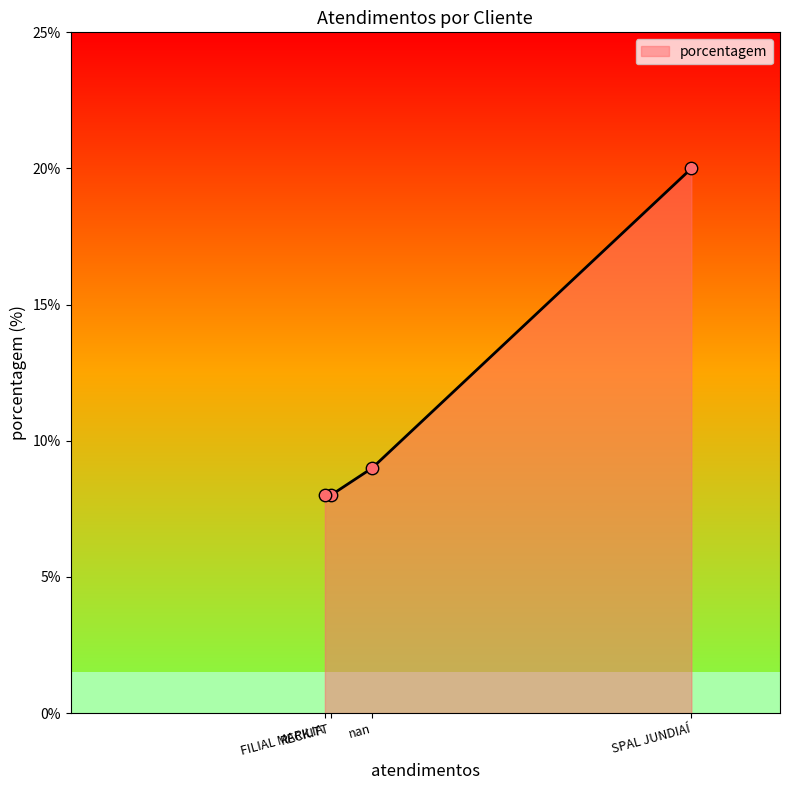

What is the ratio of the value at nan to the value at FILIAL MARILIA?

1.1